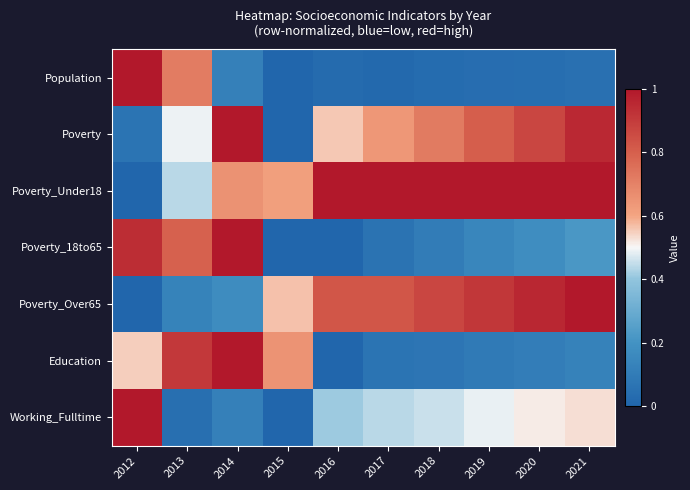

Which series has the widest spread of values?

Population